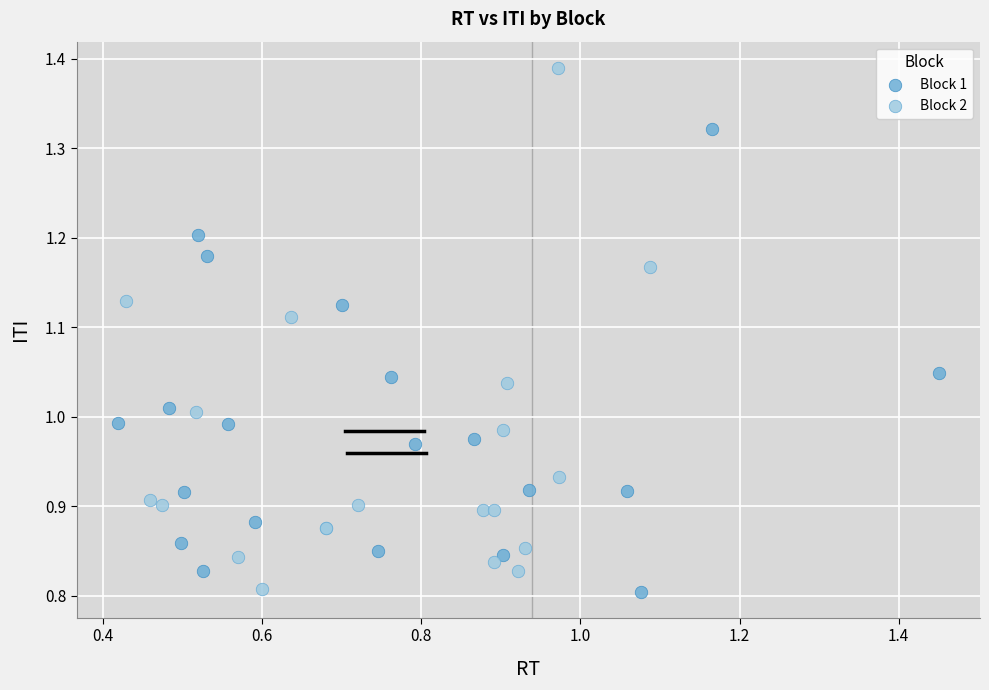

Which series contains the highest Y value?

Block 2